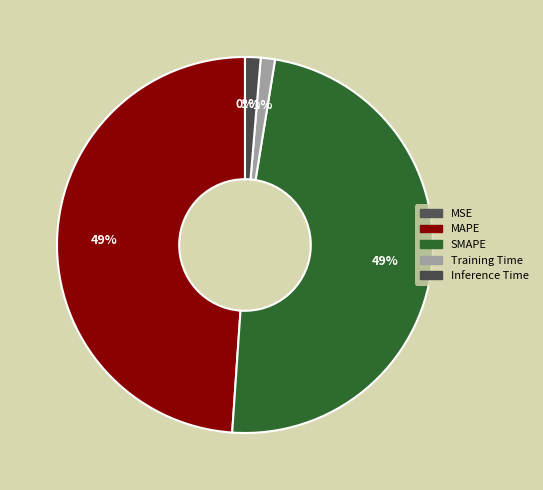

Is it true that Inference Time is 11% of the pie?

False